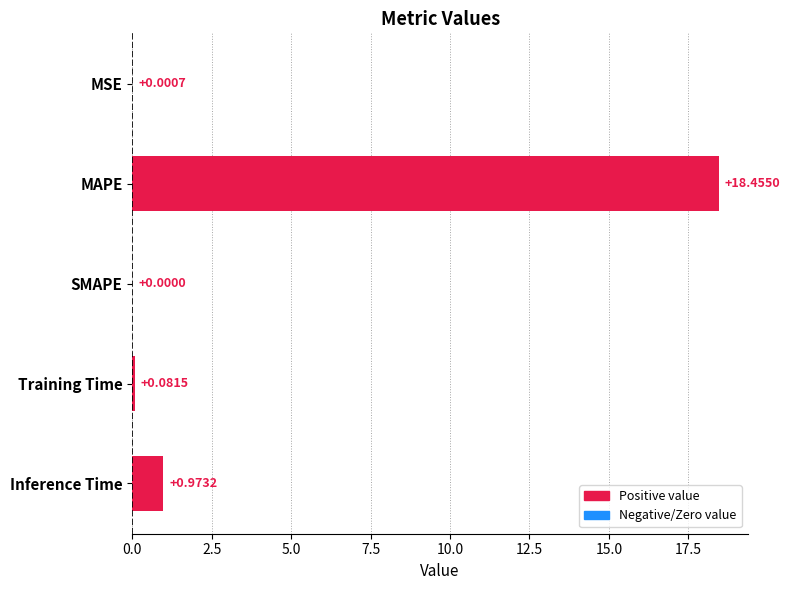

Between MSE and Inference Time, which is larger?

Inference Time